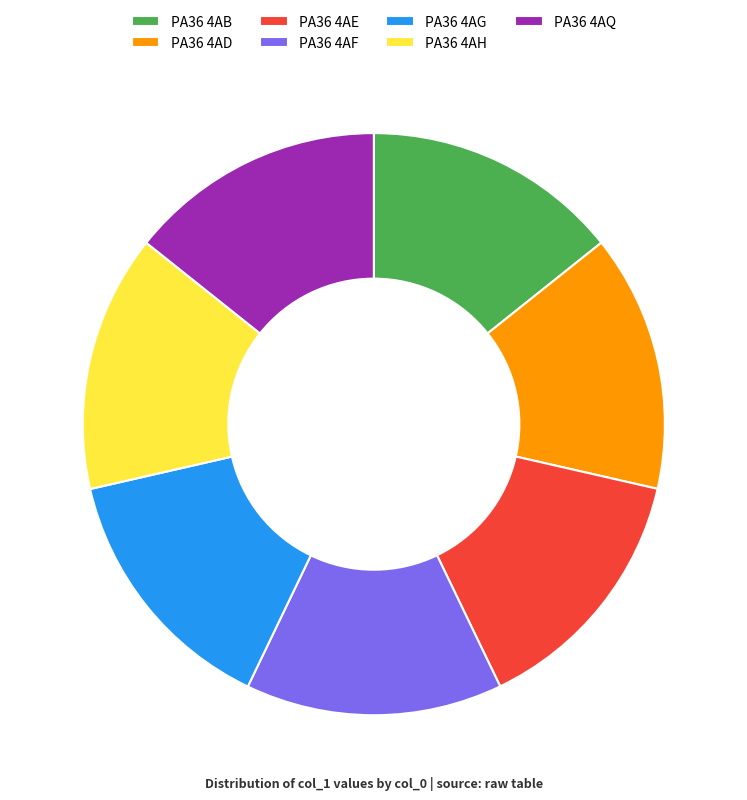

How many segments does this pie chart have?

7